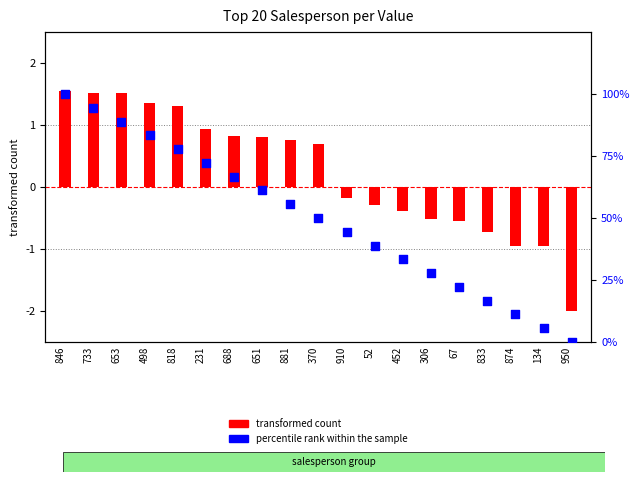

Is the value of percentile rank within the sample at 653 greater than the value of transformed count at 134?

Yes